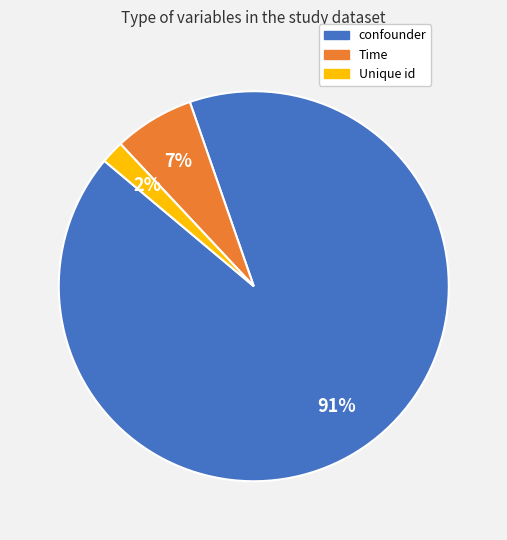

To the nearest percent, what percentage of the pie is confounder?

91%